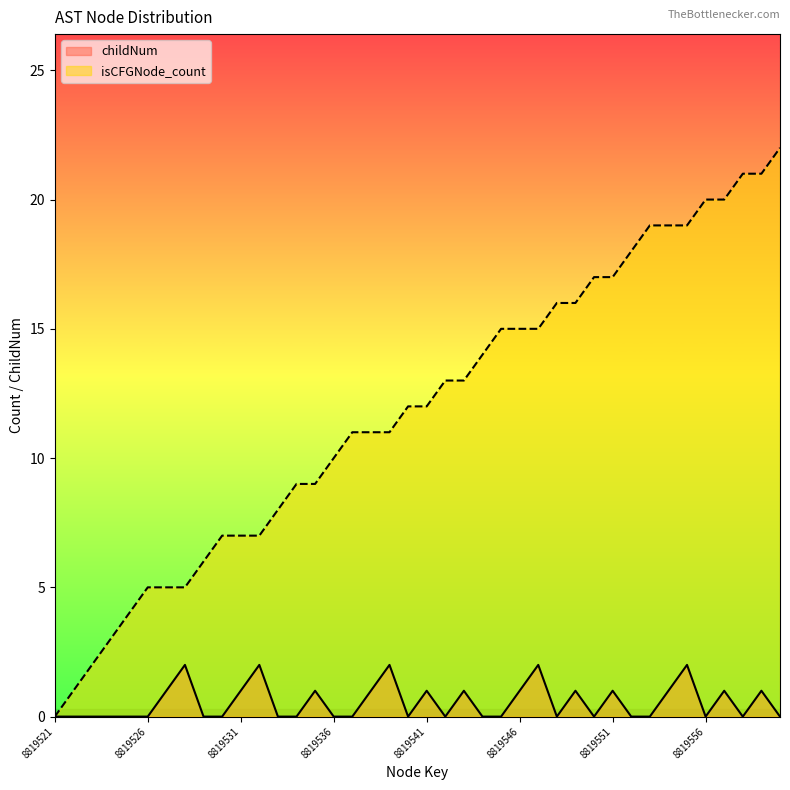

Which series changed the most between 8819541 and 8819551?

isCFGNode_count